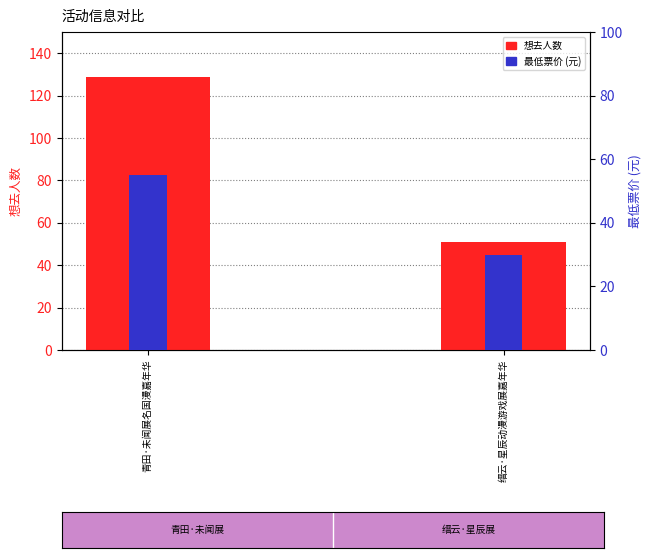

What is the average value of the 最低票价 series?

42.5